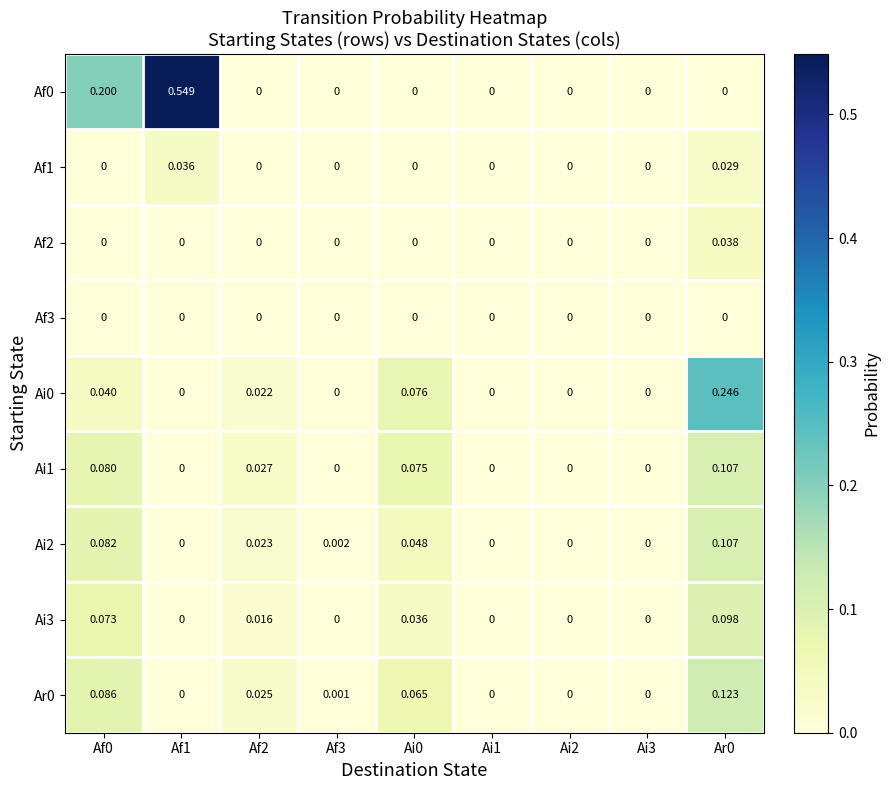

At Af3, list the series in order from smallest to largest.

Af0, Af1, Af2, Af3, Ai0, Ai1, Ai3, Ar0, Ai2